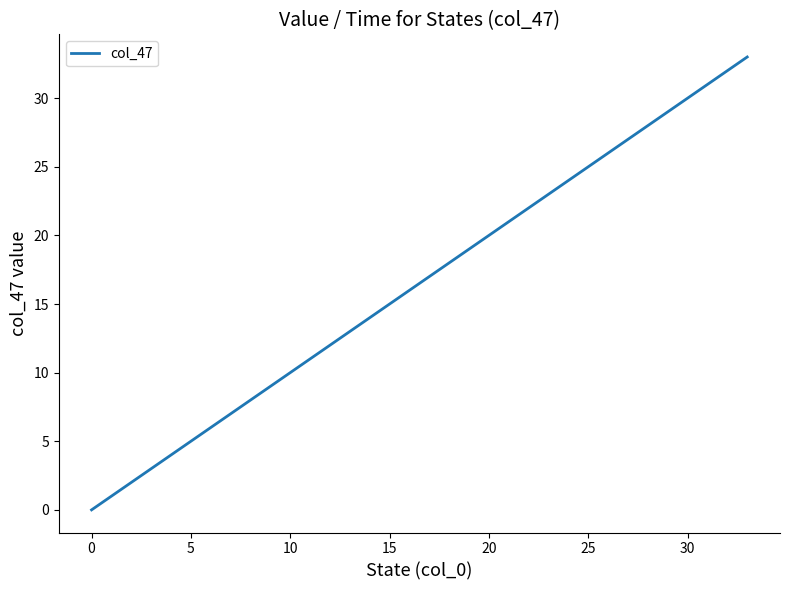

What is the difference between the maximum and minimum values?

33